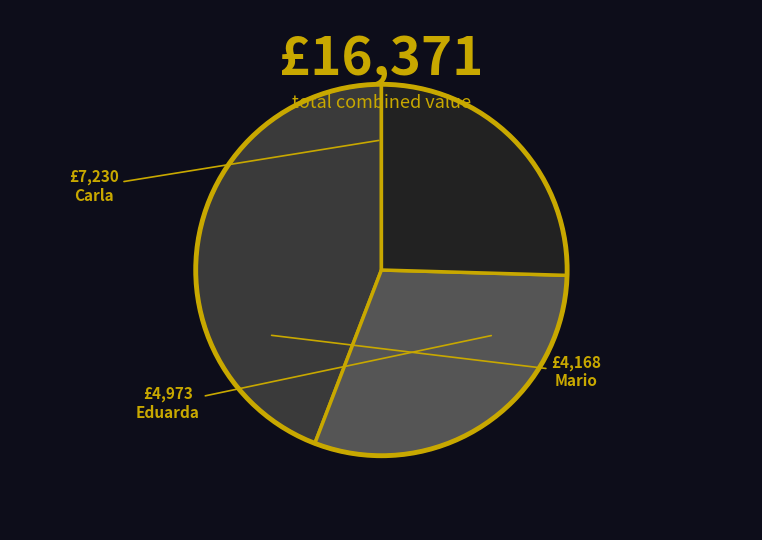

How many segments does this pie chart have?

3